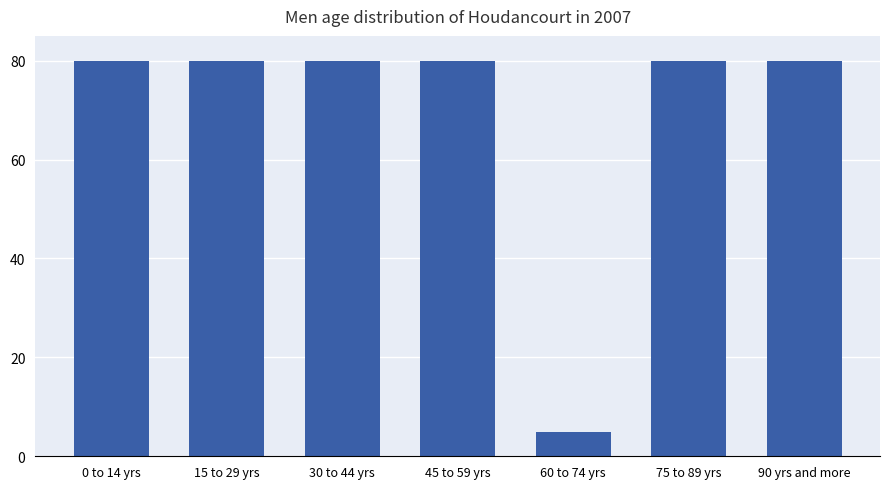

How many series are shown in this chart?

1